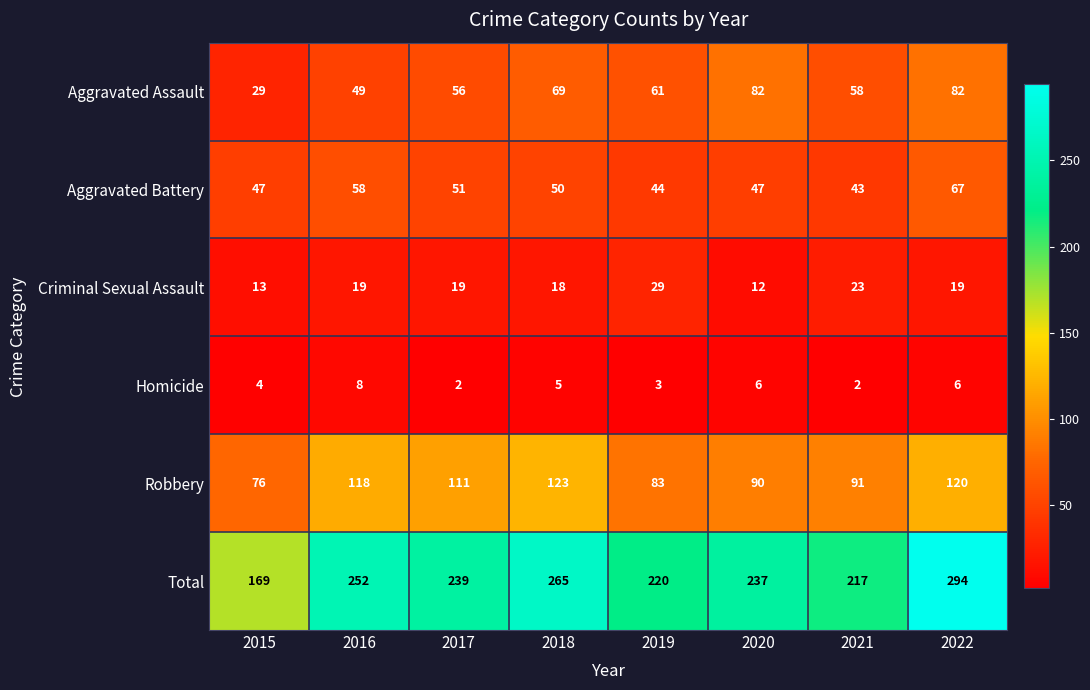

Between 2018 and 2020, which series saw the biggest shift?

Robbery